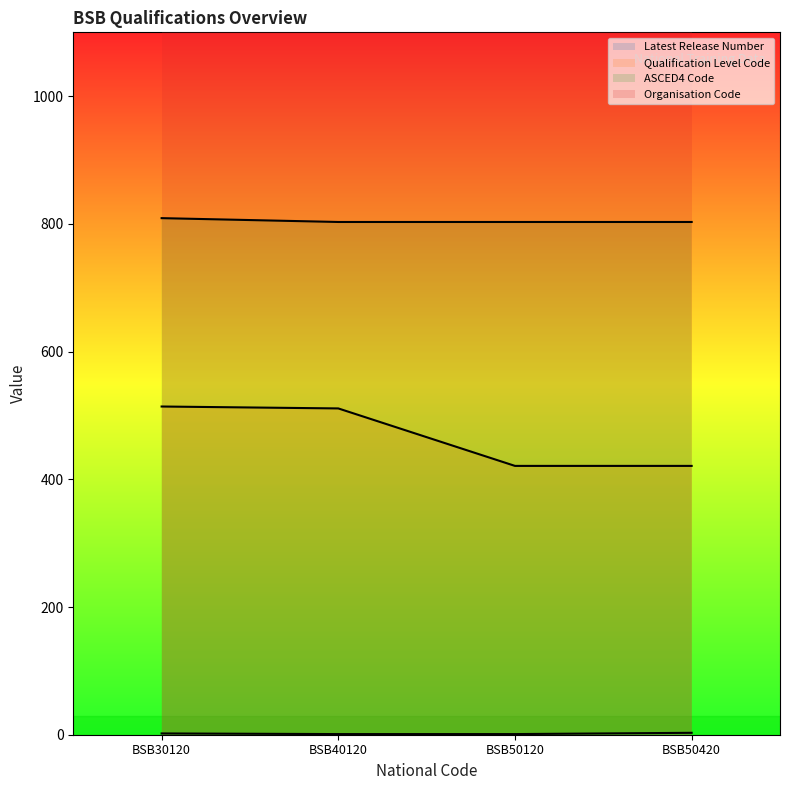

What is the total value across all series at BSB30120?

1325